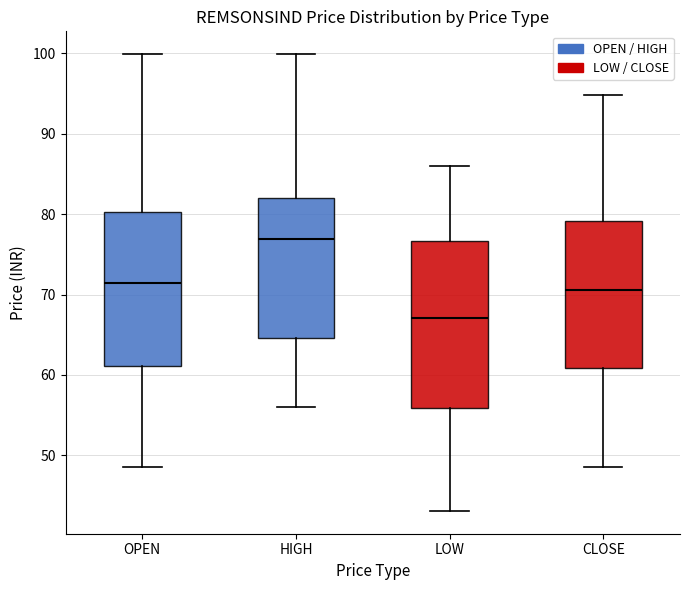

Where does the median line of the box for OPEN sit on the y-axis? The values are not printed on the chart, so give them approximately, as read against the axis.

72